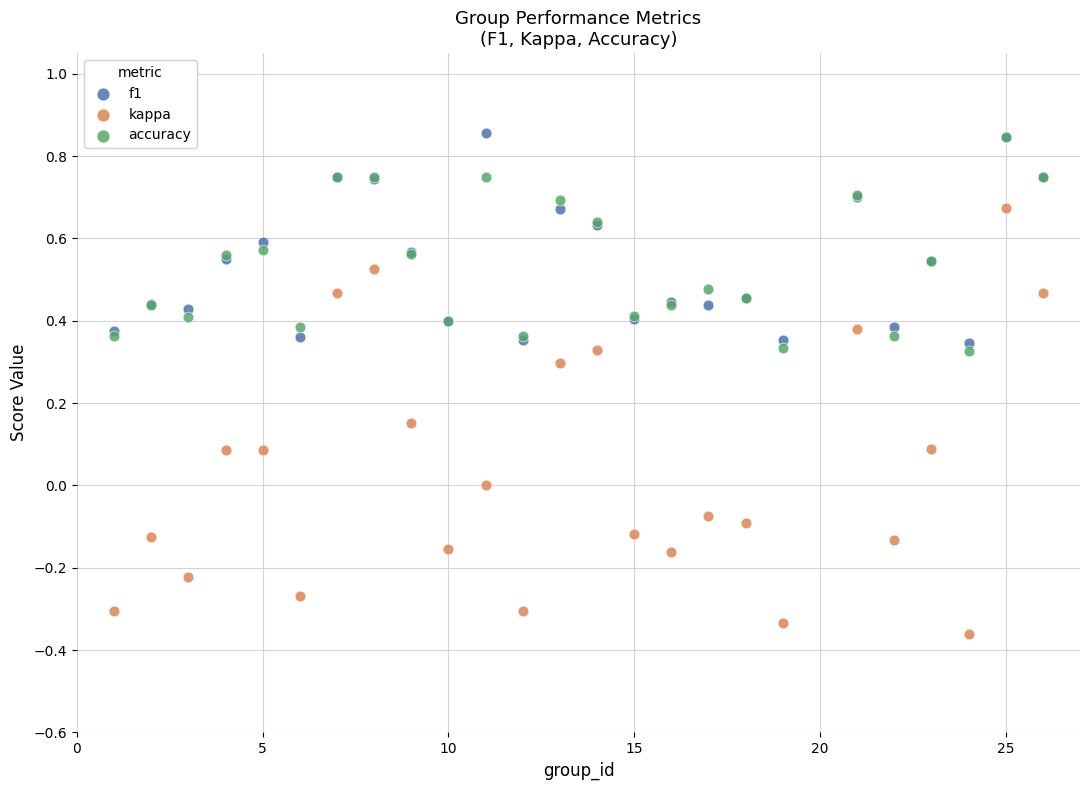

What are all the series names shown in the legend?

f1, kappa, accuracy